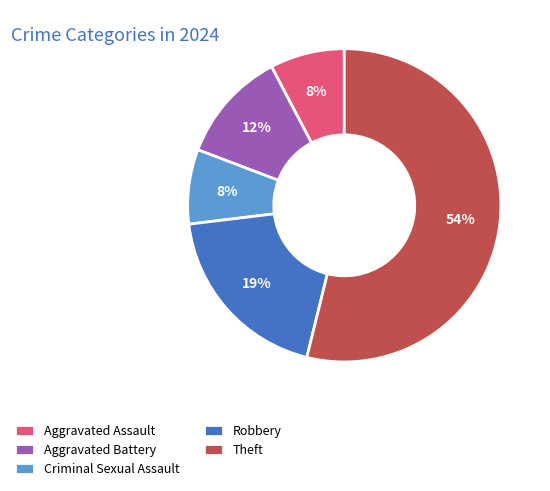

Does Theft account for over 50% of the chart?

Yes